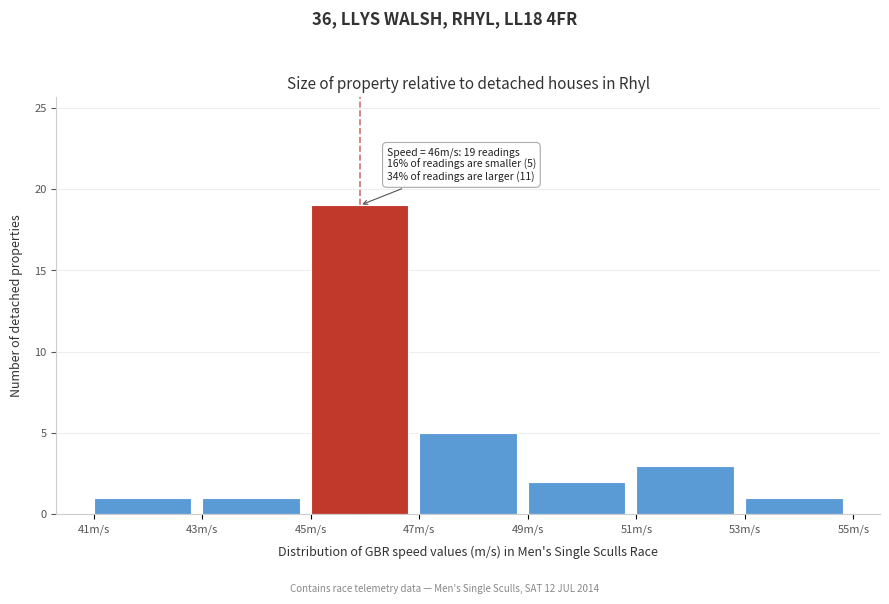

Which range on the x-axis has the tallest bar?

45 to 47